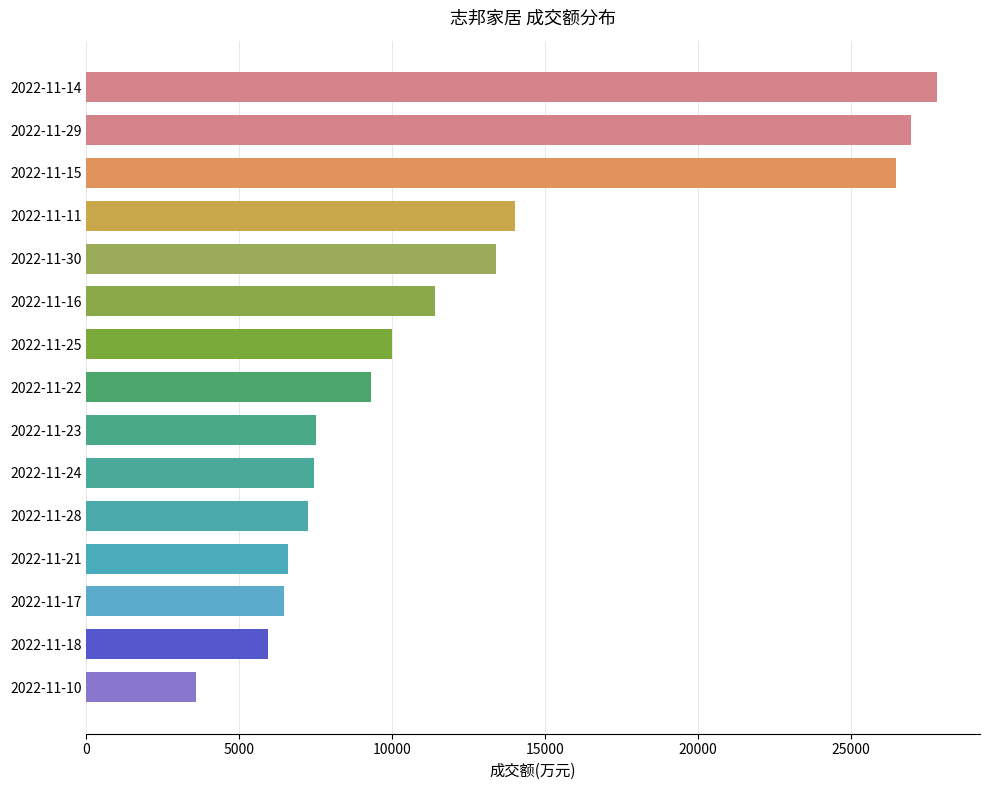

How many categories are shown in the chart?

15